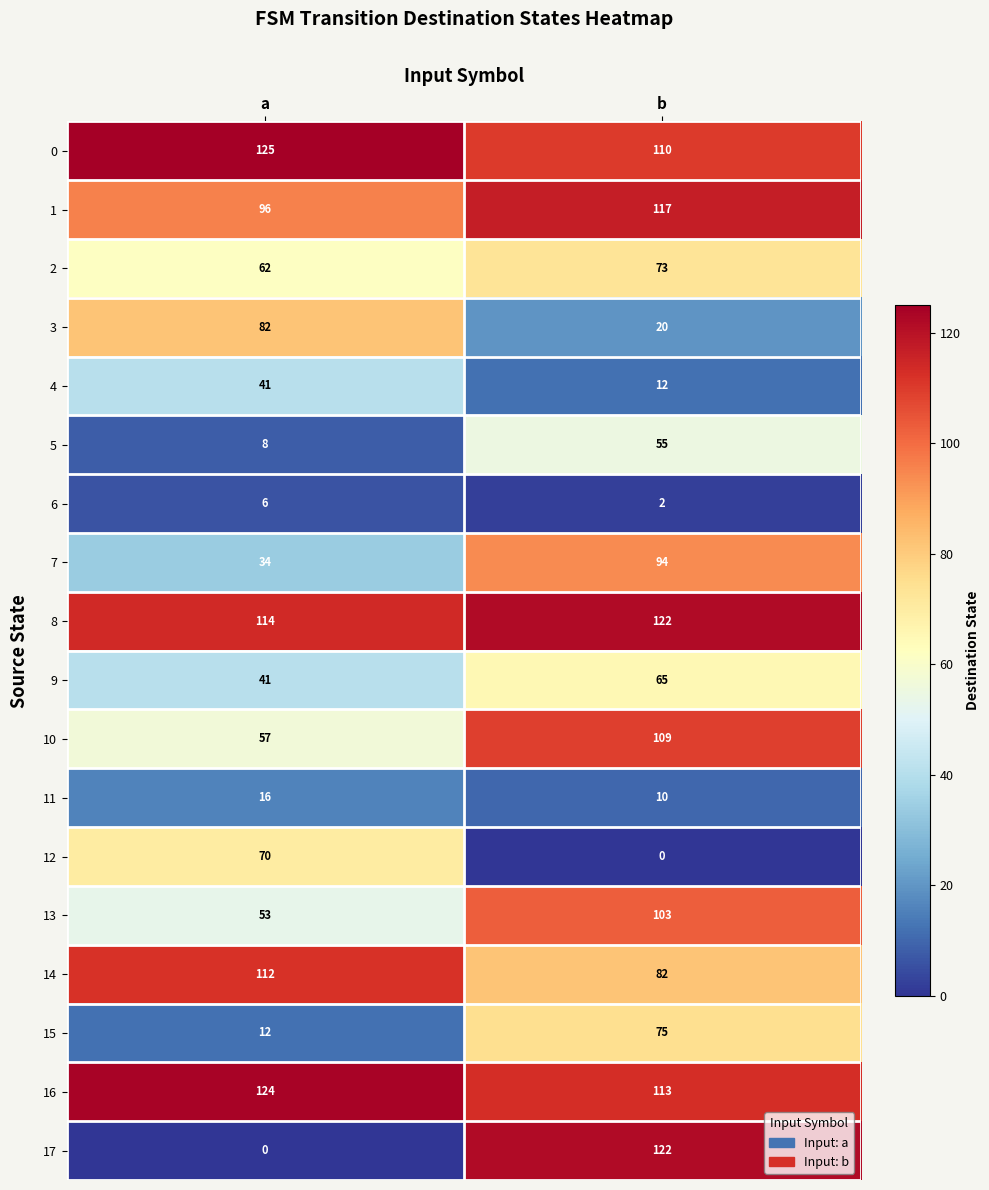

Which category has the highest value across all series?

a